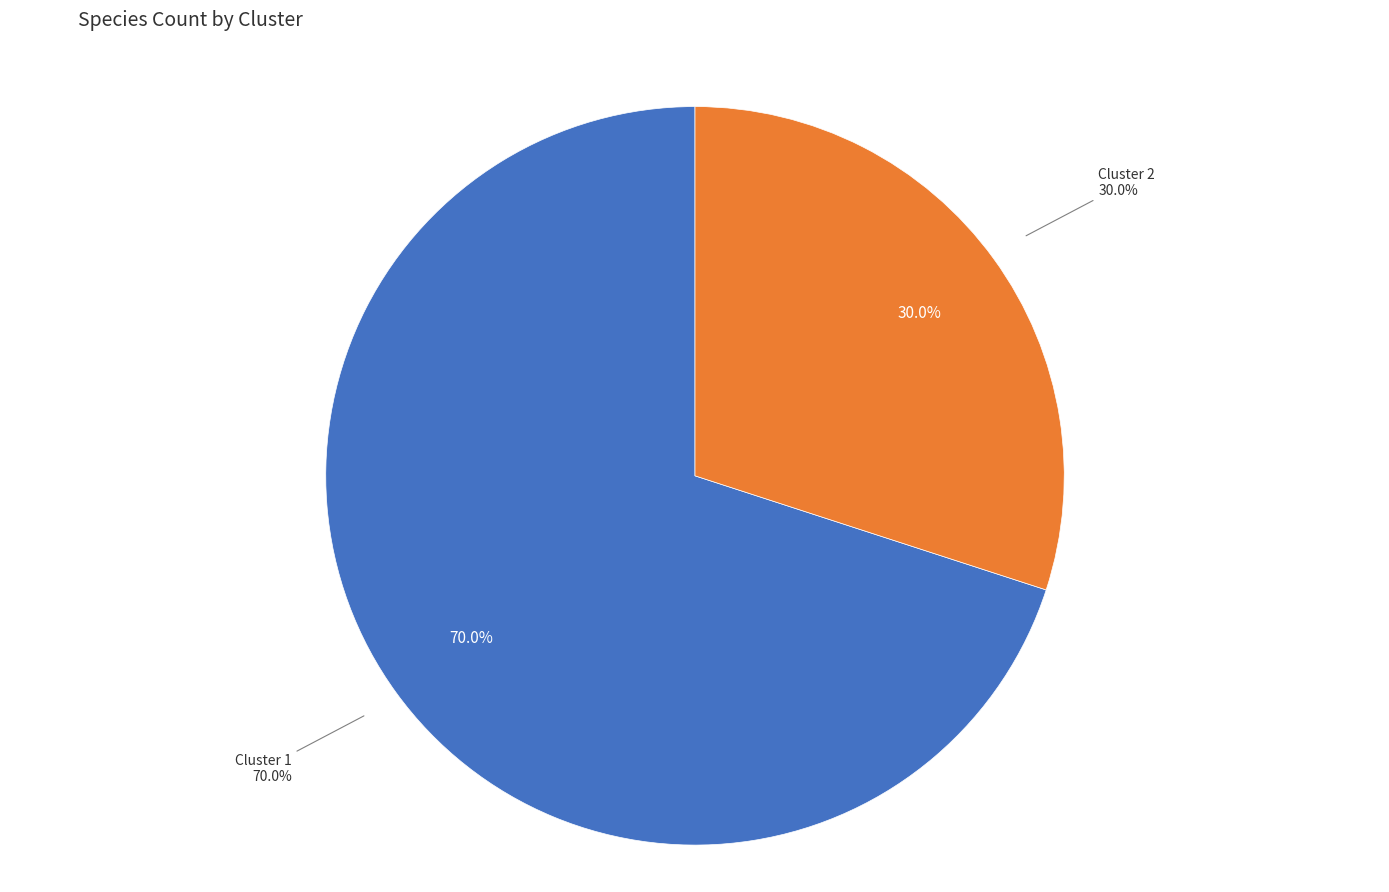

To the nearest percent, what is the difference between the Cluster 2 and Cluster 1 slice percentages?

40%